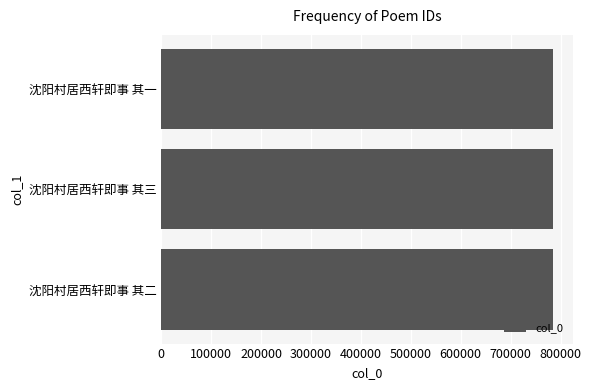

True or false: the data shows 332692 at 沈阳村居西轩即事 其二.

False